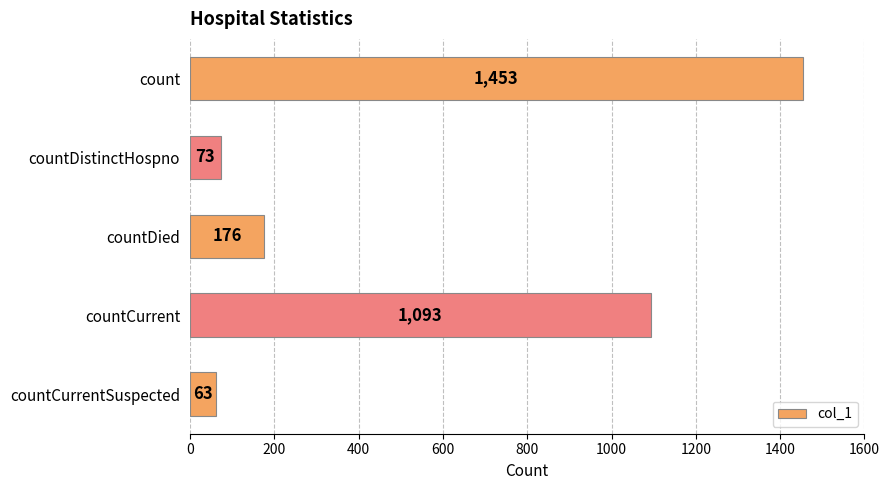

How many data points does each series have?

5